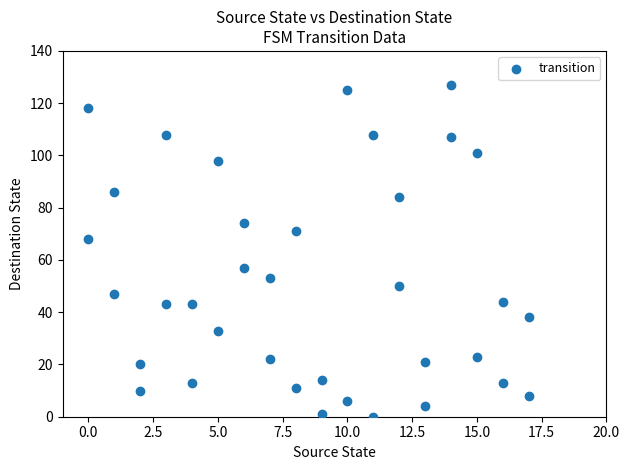

What is the range of Y values (max minus min)?

127